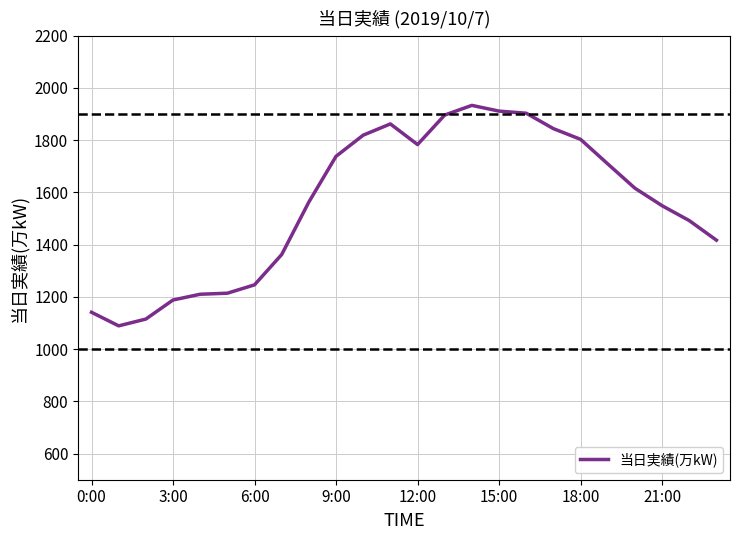

What is the difference between the maximum and minimum values?

844